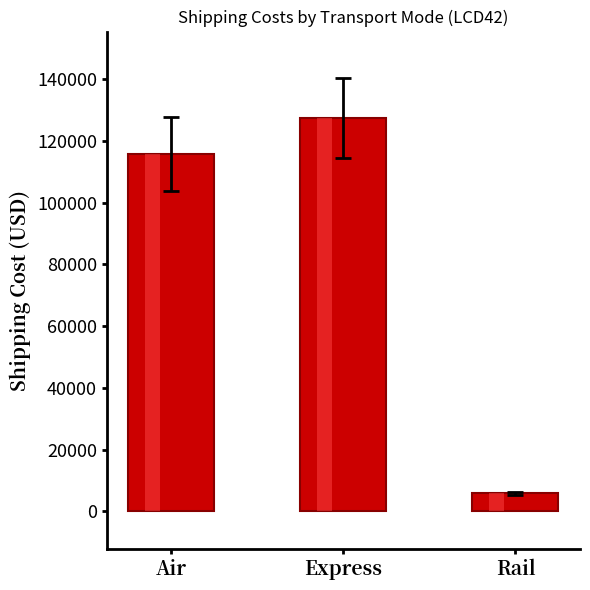

True or false: ODM2 has a value of 12284.2 at Road.

False